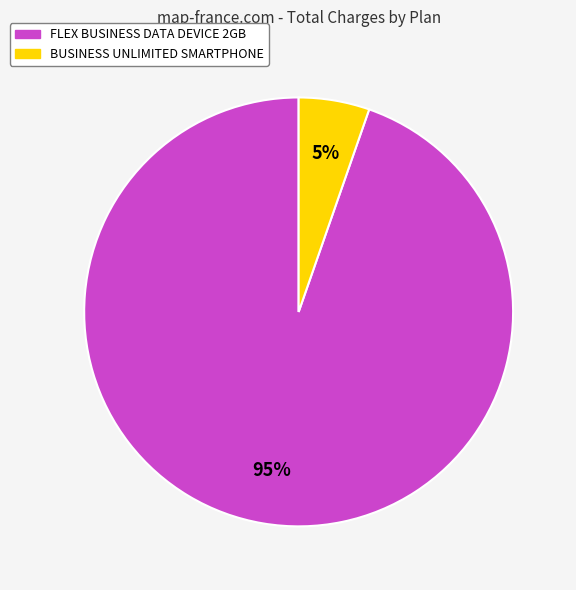

To the nearest percent, what is the average slice percentage?

50%